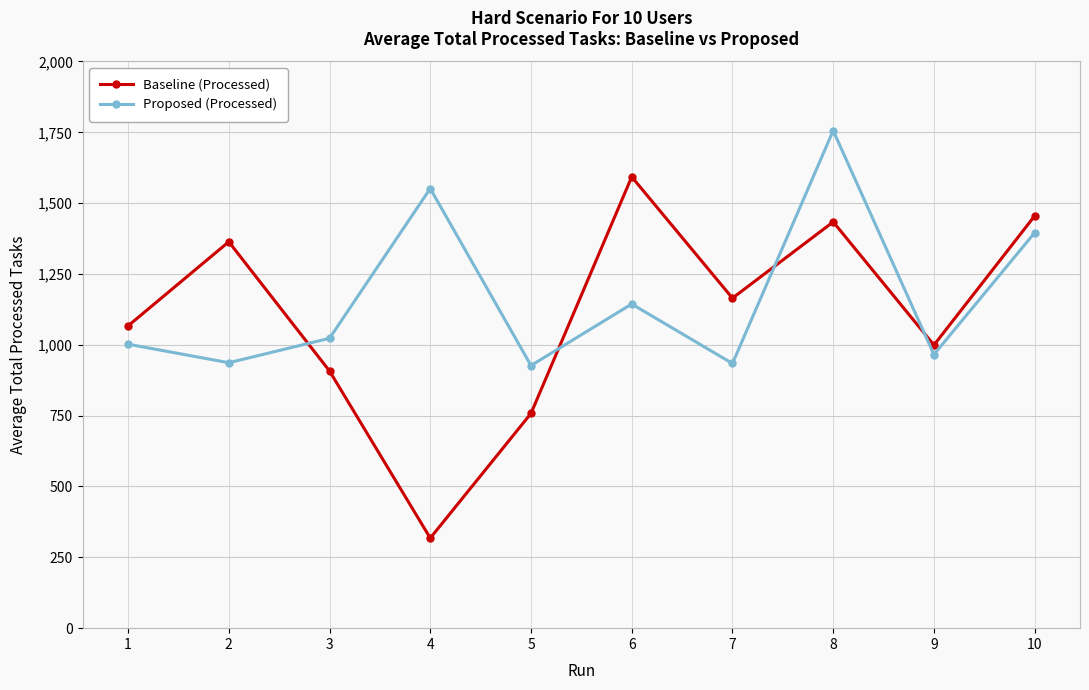

Rank the series by their average value, from highest to lowest.

Proposed (Processed), Baseline (Processed)